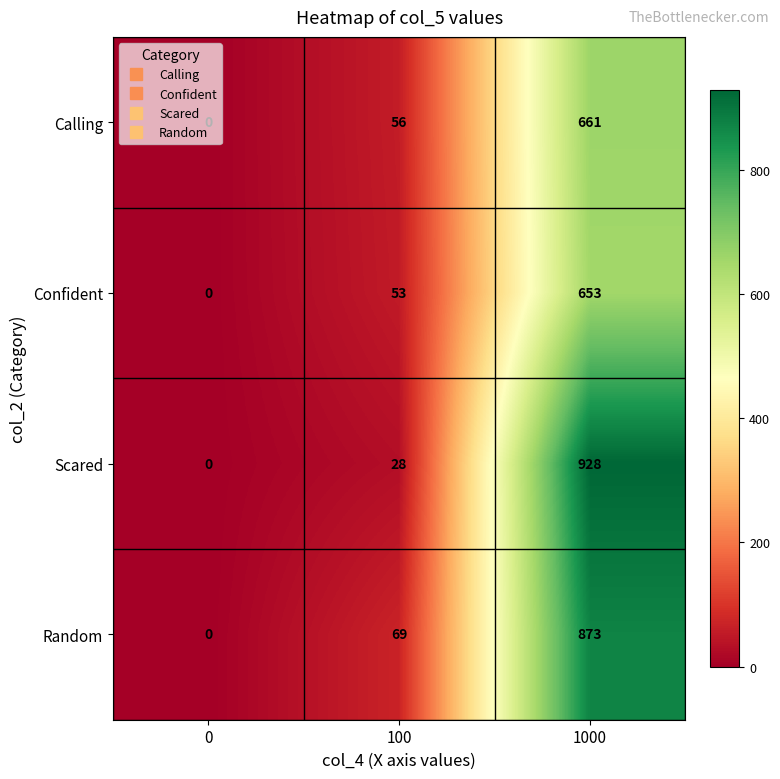

At 1000, list the series in order from smallest to largest.

Confident, Calling, Random, Scared